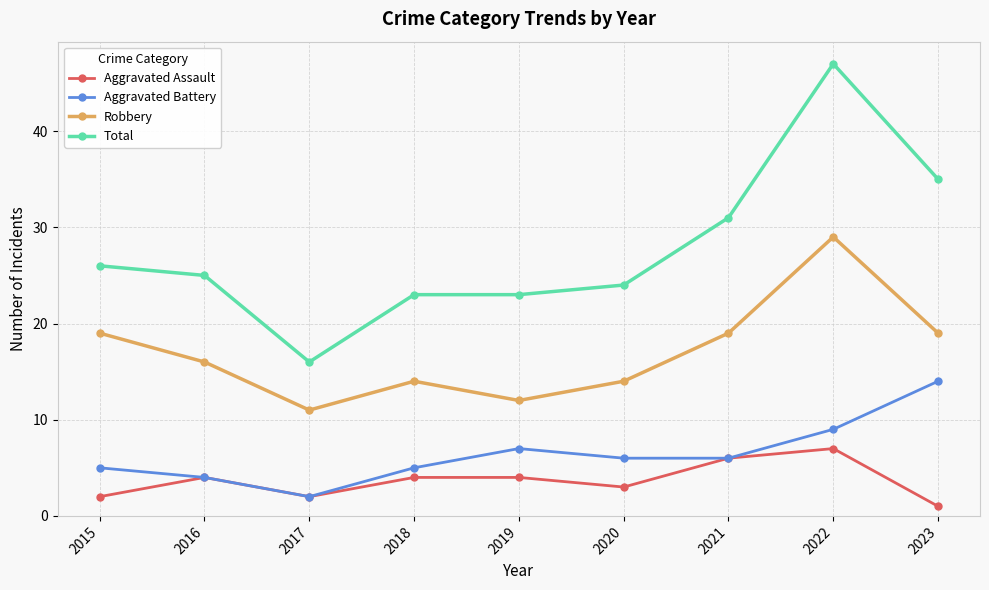

True or false: Total and Robbery intersect in this chart.

False